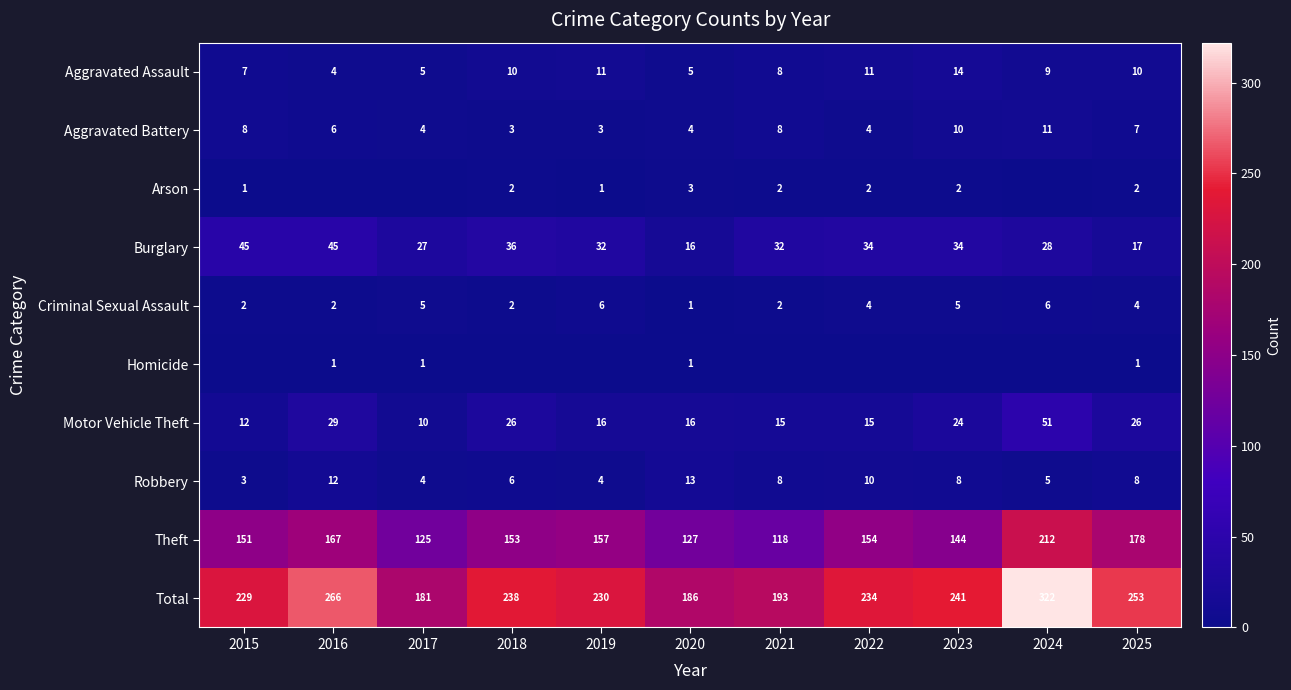

The Aggravated Assault series shows 4 at 2019. True or false?

False